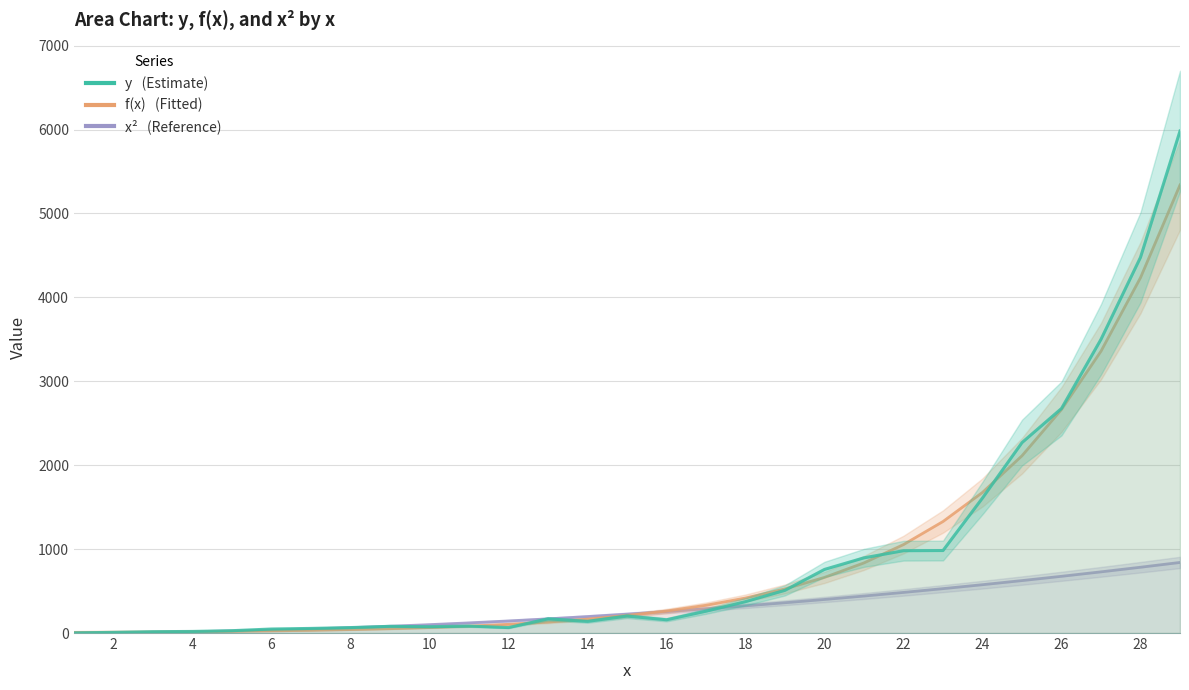

At how many categories does at least one series exceed 5227?

1